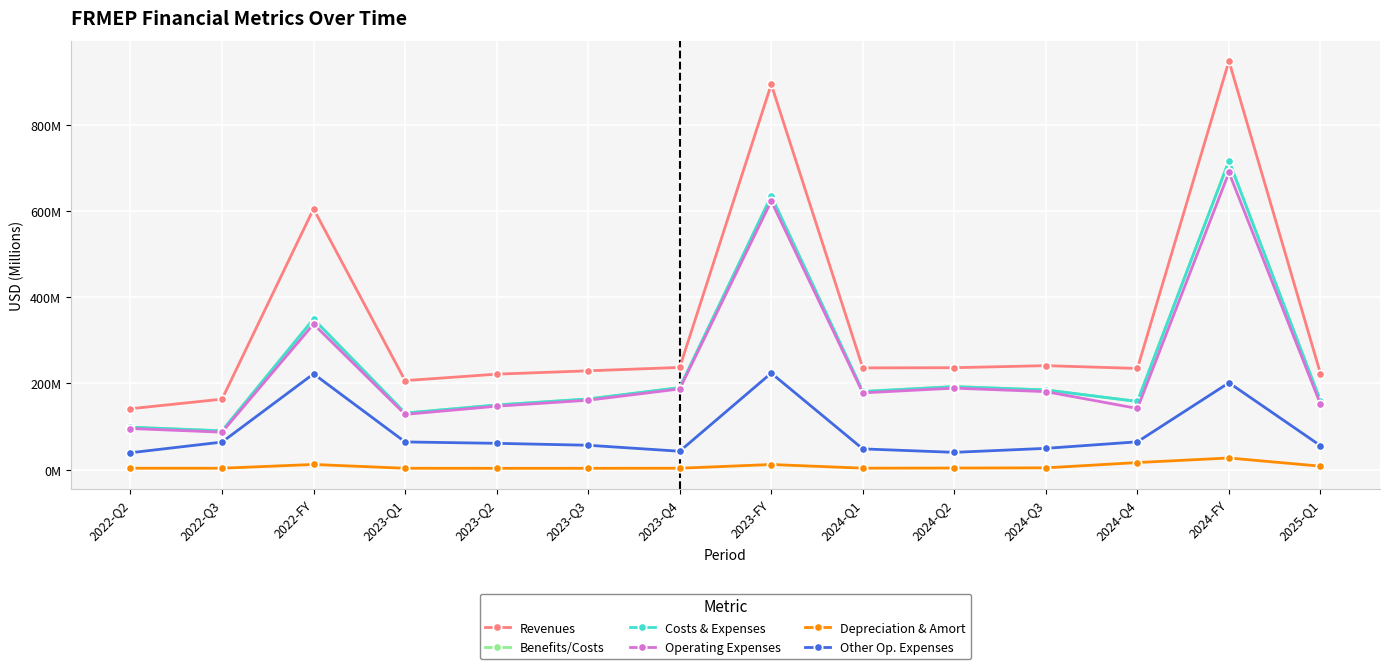

Does the chart have visible grid lines?

Yes